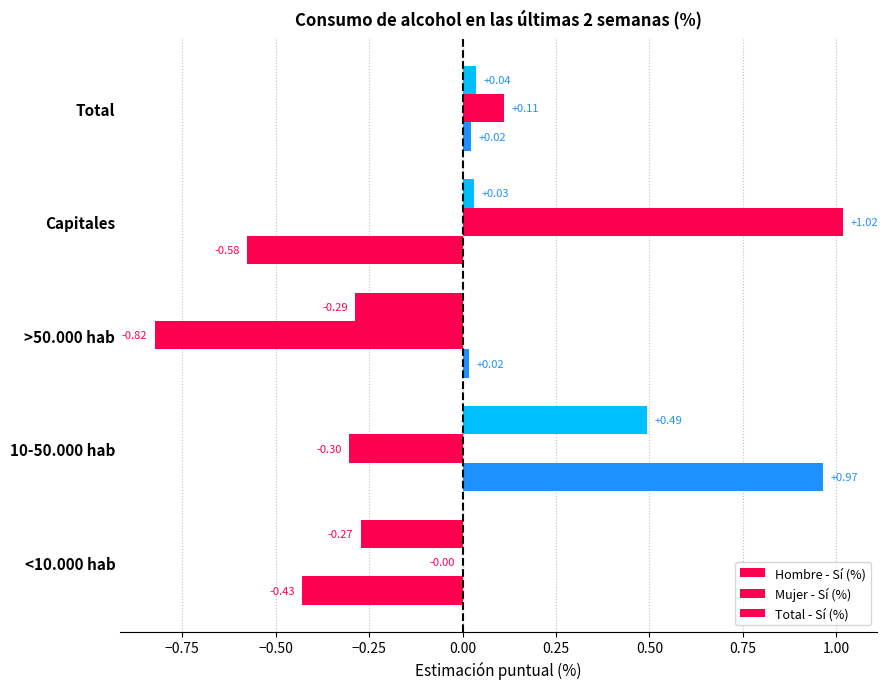

Count the number of categories in the chart.

5